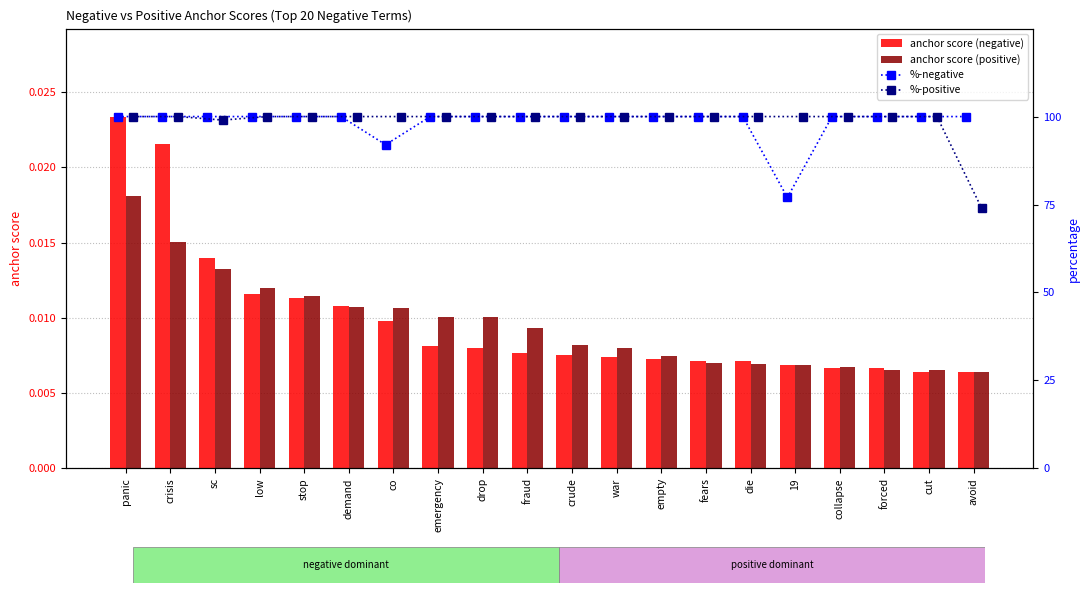

Reading right to left, transcribe all the data shown in this chart.

anchor score (negative): 0.0	0.0	0.0	0.0	0.0	0.0	0.0	0.0	0.0	0.0	0.0	0.0	0.0	0.0	0.0	0.0	0.0	0.0	0.0	0.0
anchor score (positive): 0.0	0.0	0.0	0.0	0.0	0.0	0.0	0.0	0.0	0.0	0.0	0.0	0.0	0.0	0.0	0.0	0.0	0.0	0.0	0.0
%-negative: 100.0	100.0	100.0	100.0	77.0	100.0	100.0	100.0	100.0	100.0	100.0	100.0	100.0	92.0	100.0	100.0	100.0	100.0	100.0	100.0
%-positive: 74.0	100.0	100.0	100.0	100.0	100.0	100.0	100.0	100.0	100.0	100.0	100.0	100.0	100.0	100.0	100.0	100.0	99.0	100.0	100.0